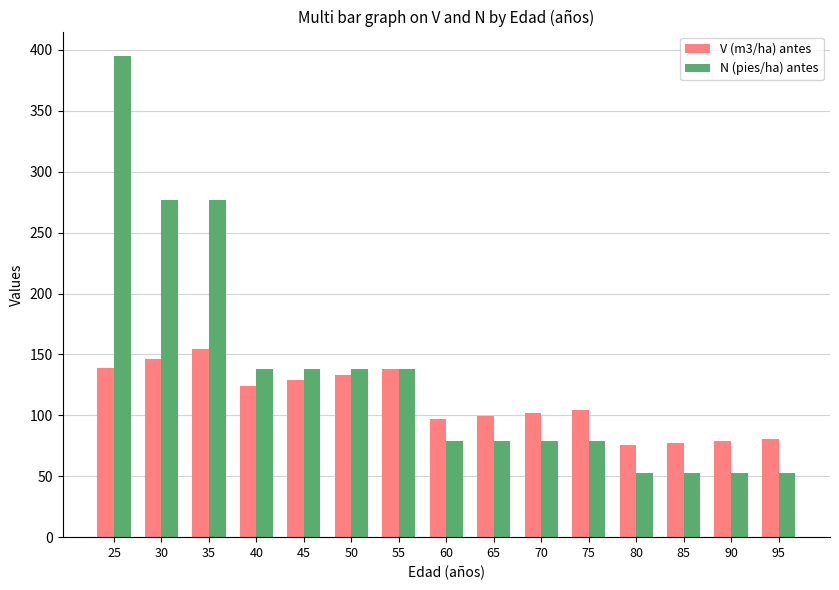

Between 55 and 70, which series saw the biggest shift?

N (pies/ha) antes